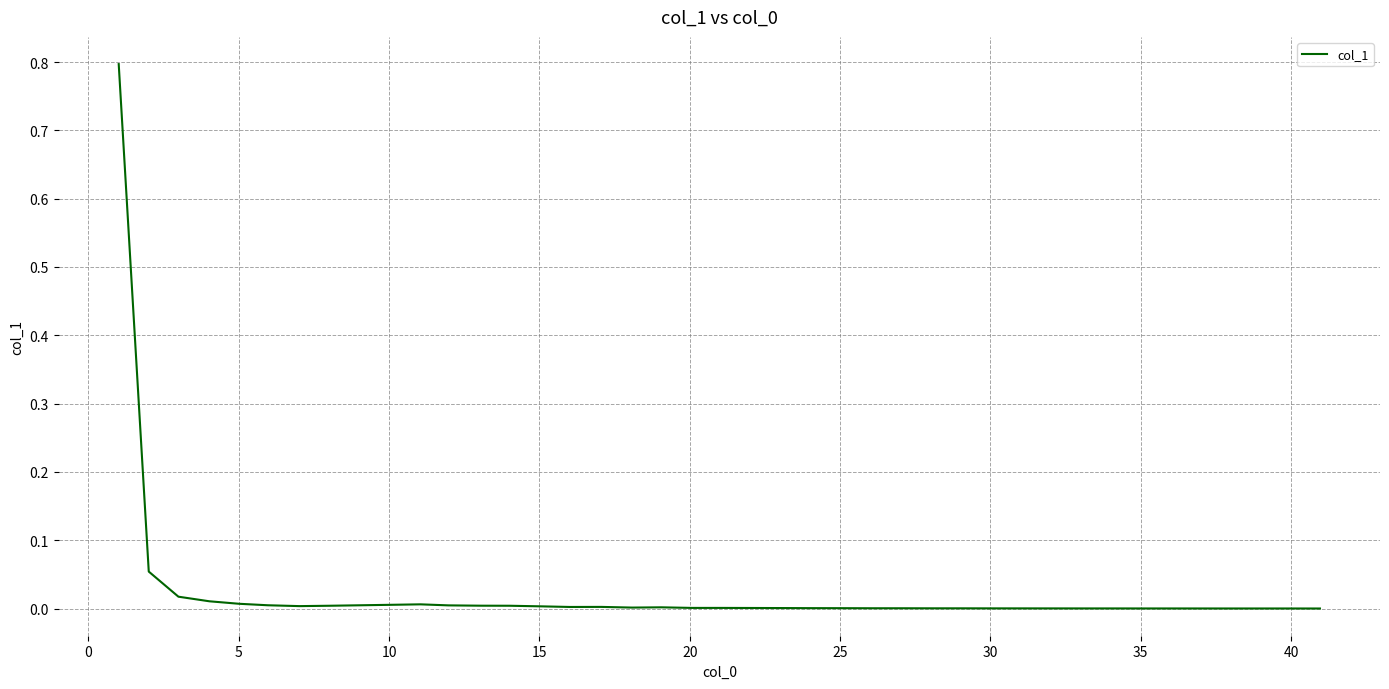

What is the difference between the maximum and minimum values?

0.8